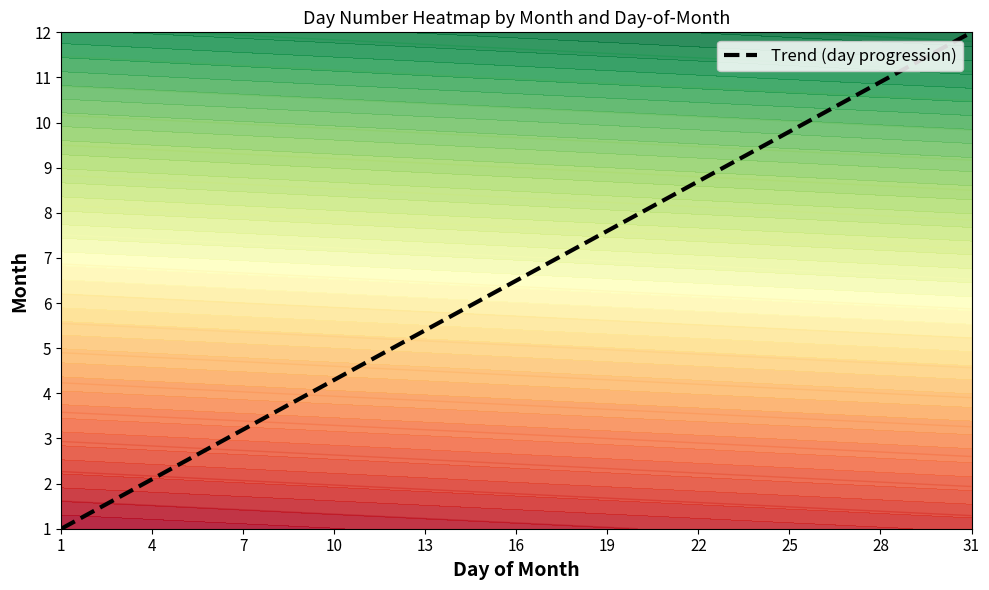

Is it true that the value at 31 is 12?

True